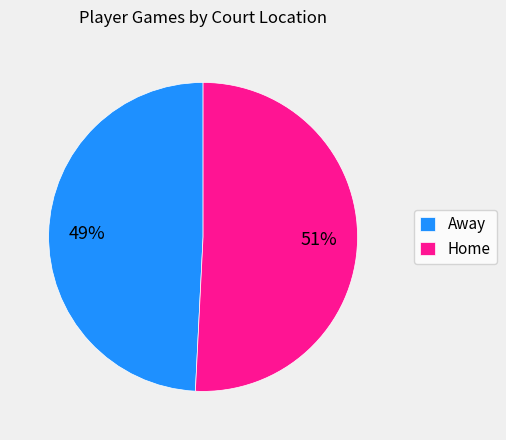

Is it true that Home is 37% of the pie?

False